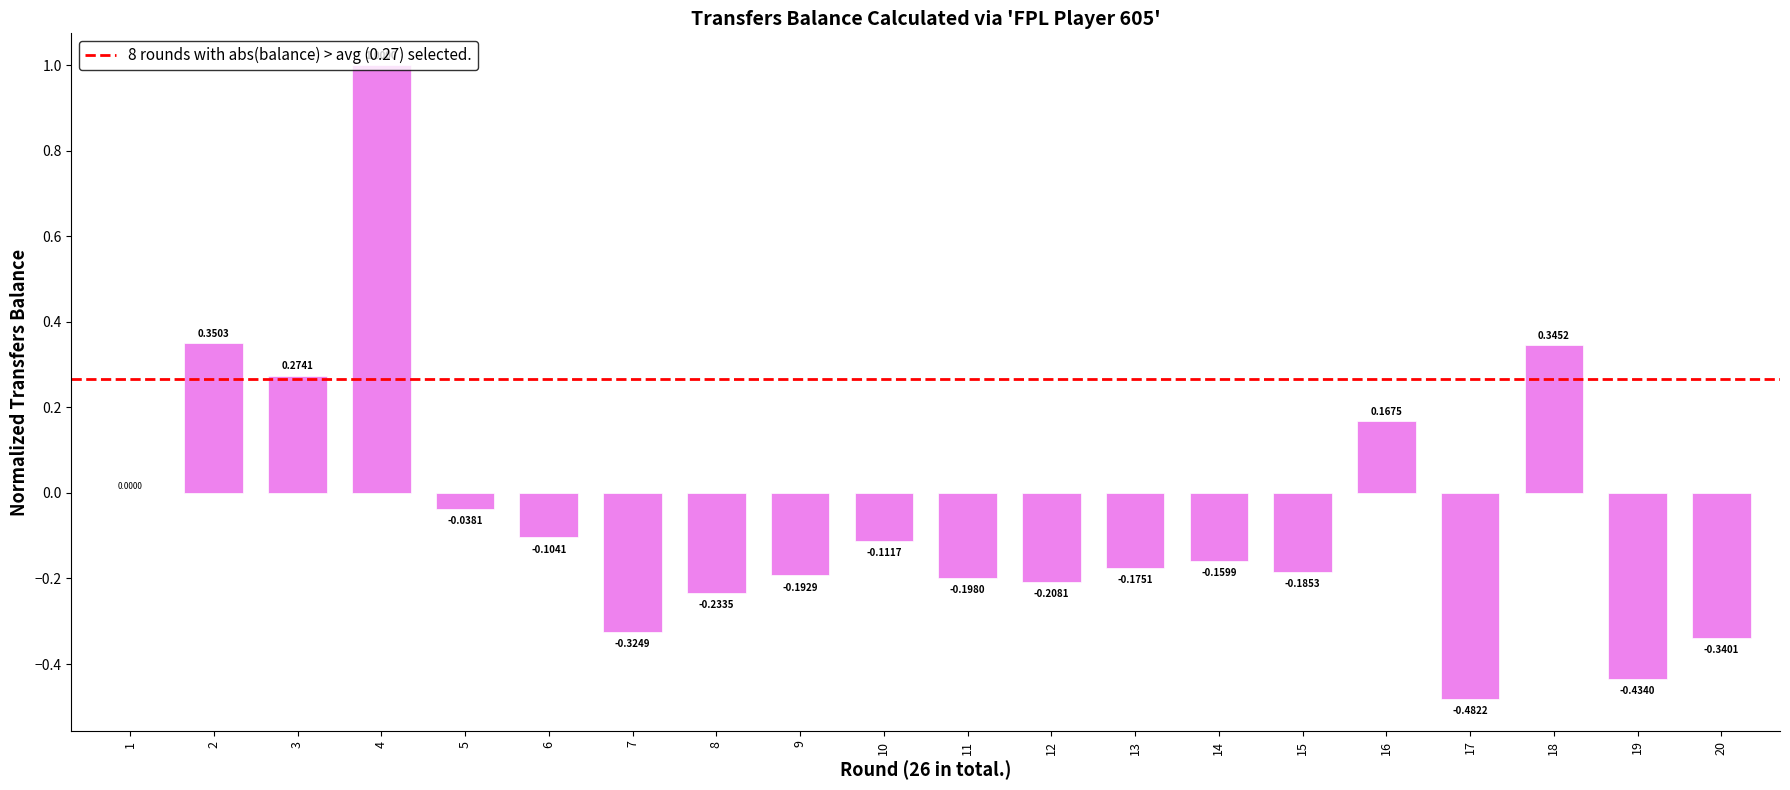

At which label is the value closest to 0?

1